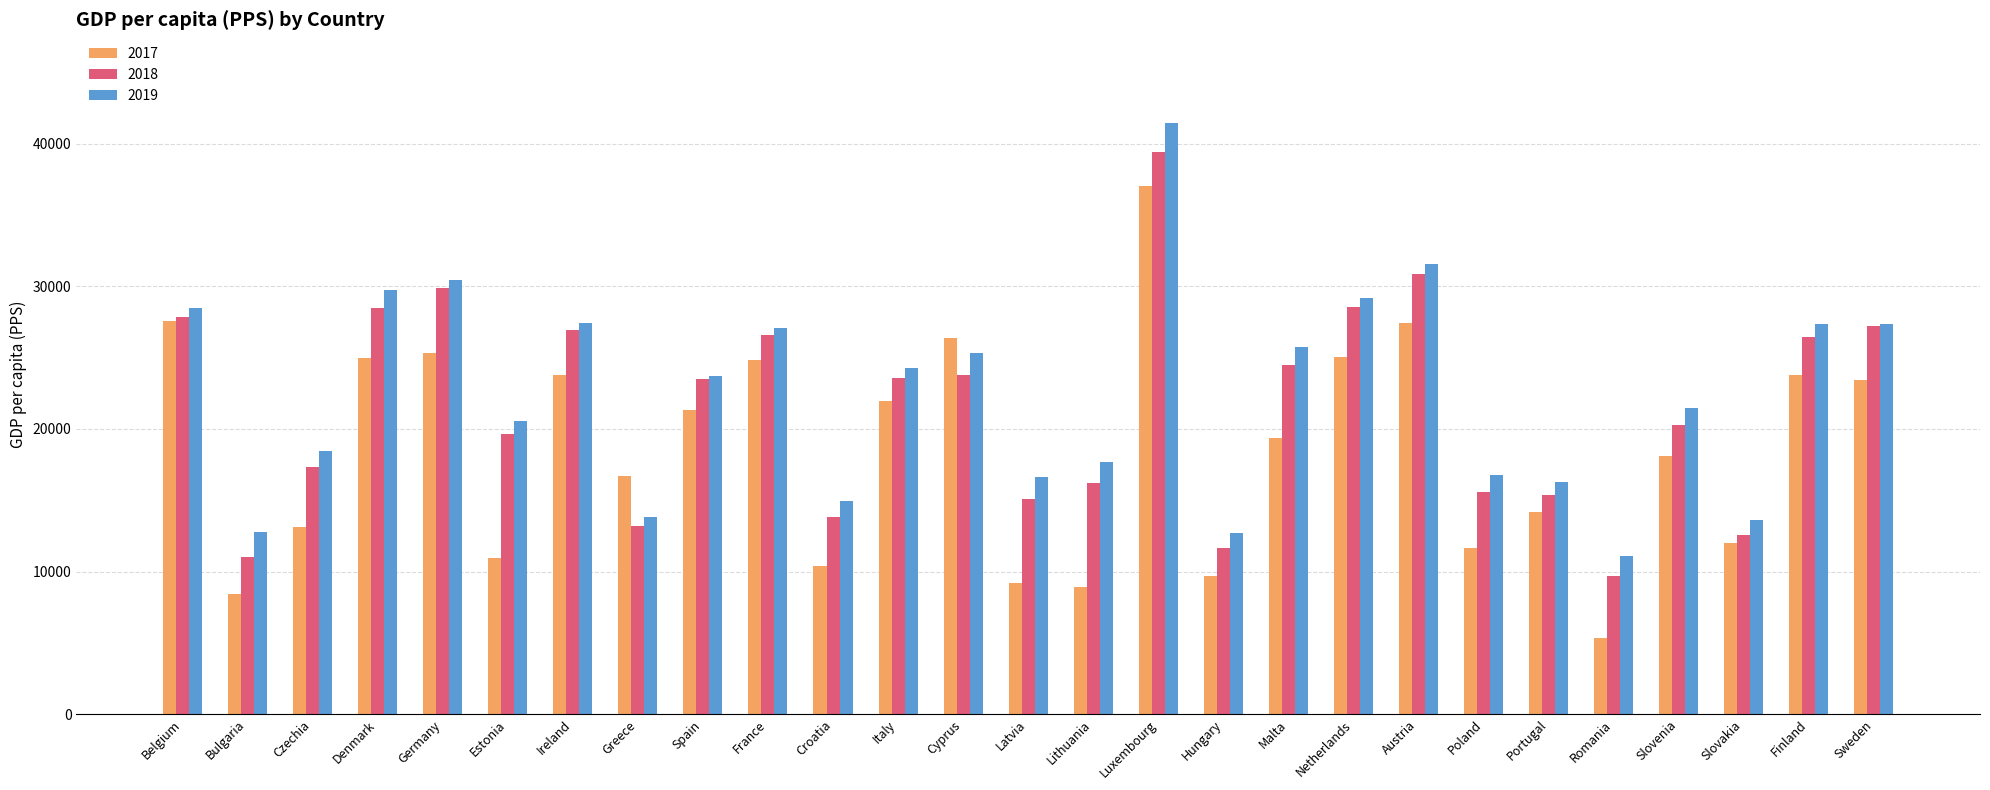

Which series changed the most between Estonia and Finland?

2017